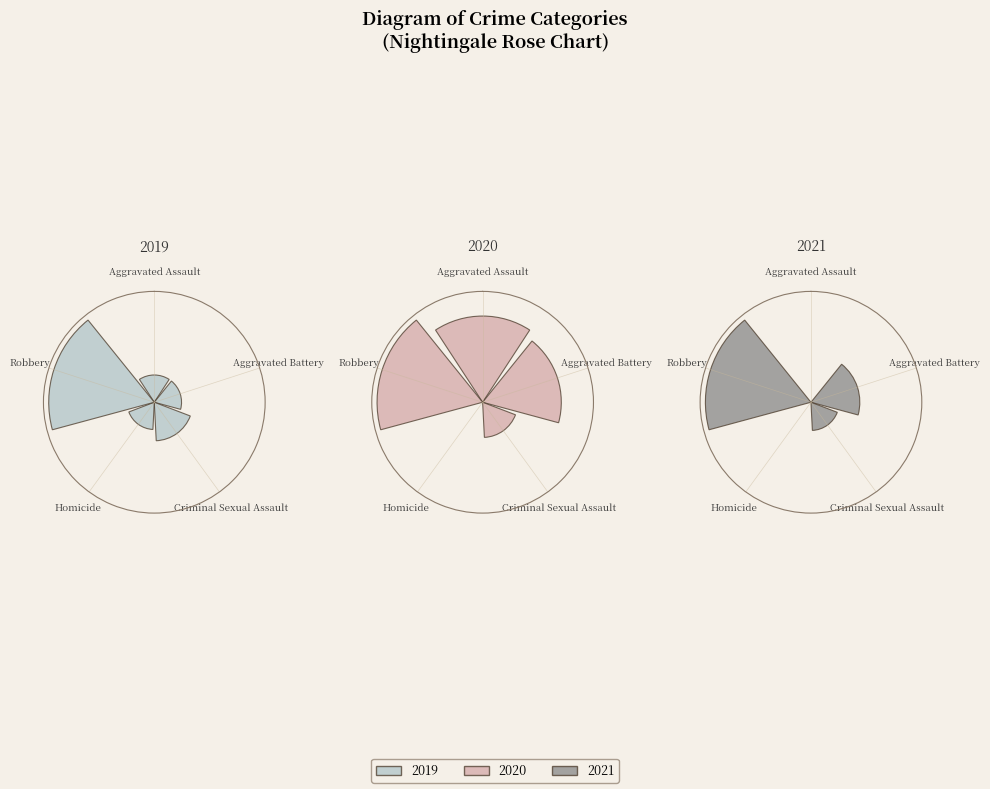

Which slice is the largest?

Robbery